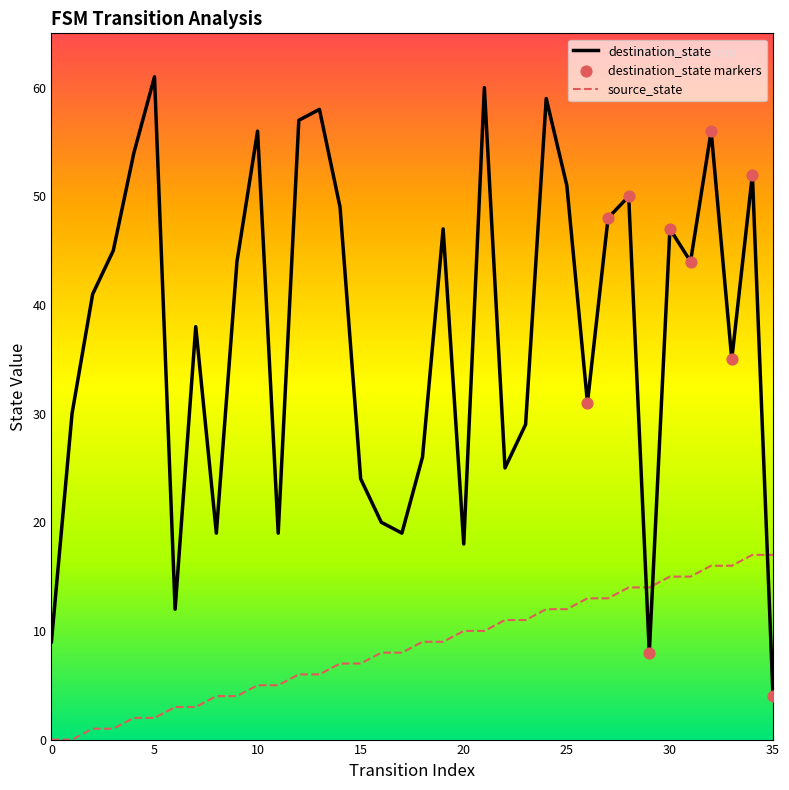

Which series has the largest total across all categories?

destination_state